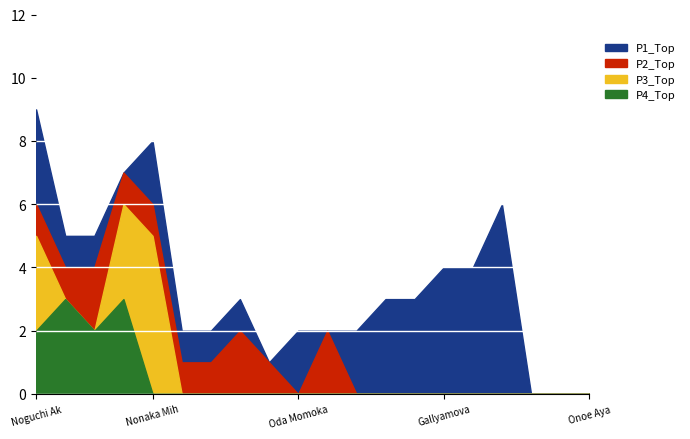

How many times do P2_Top and P1_Top cross each other?

4